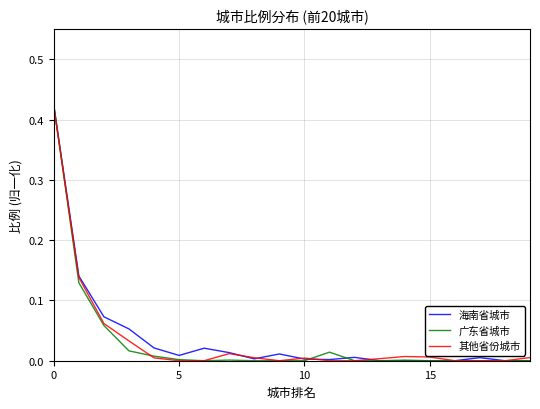

Which series has the largest range (max minus min)?

广东省城市